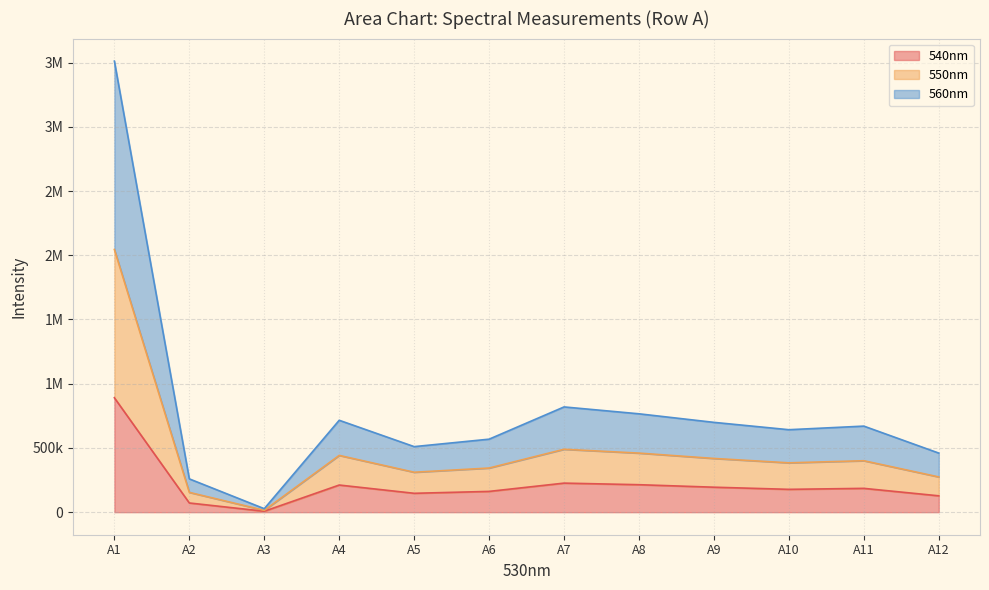

Does the chart display data point markers on the line(s)?

No